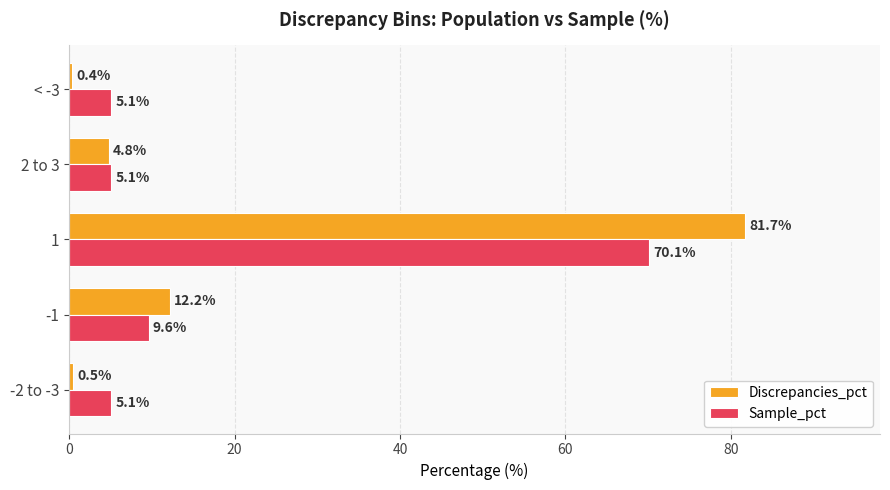

What is the maximum value for Discrepancies_pct?

81.7